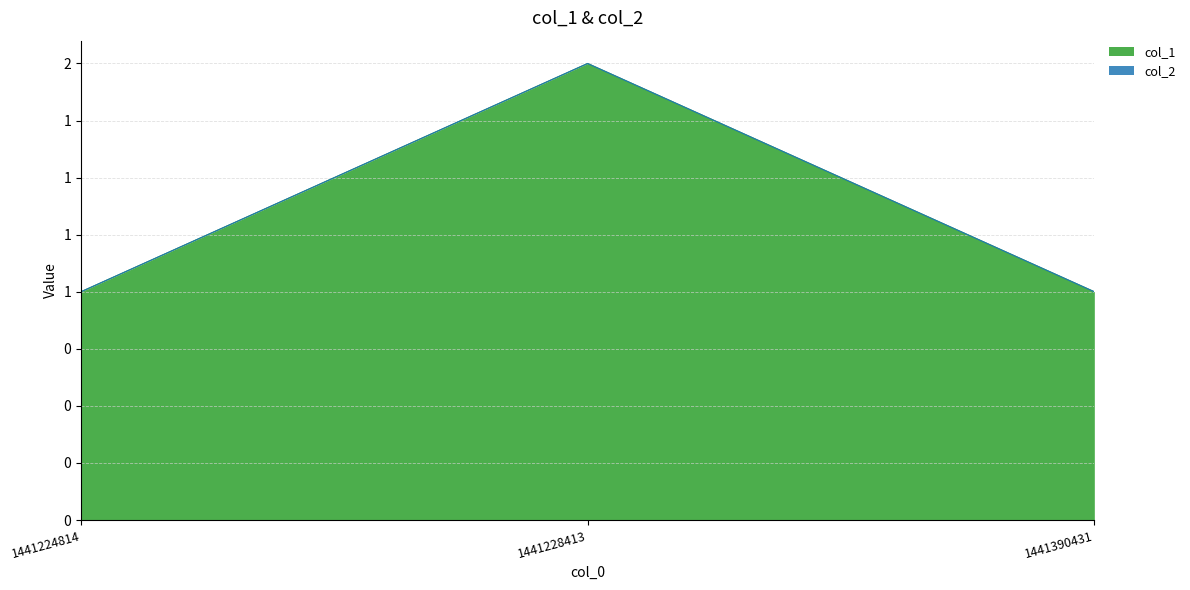

Reading right to left, extract all data points from this chart.

1441390431=1	1441228413=2	1441224814=1